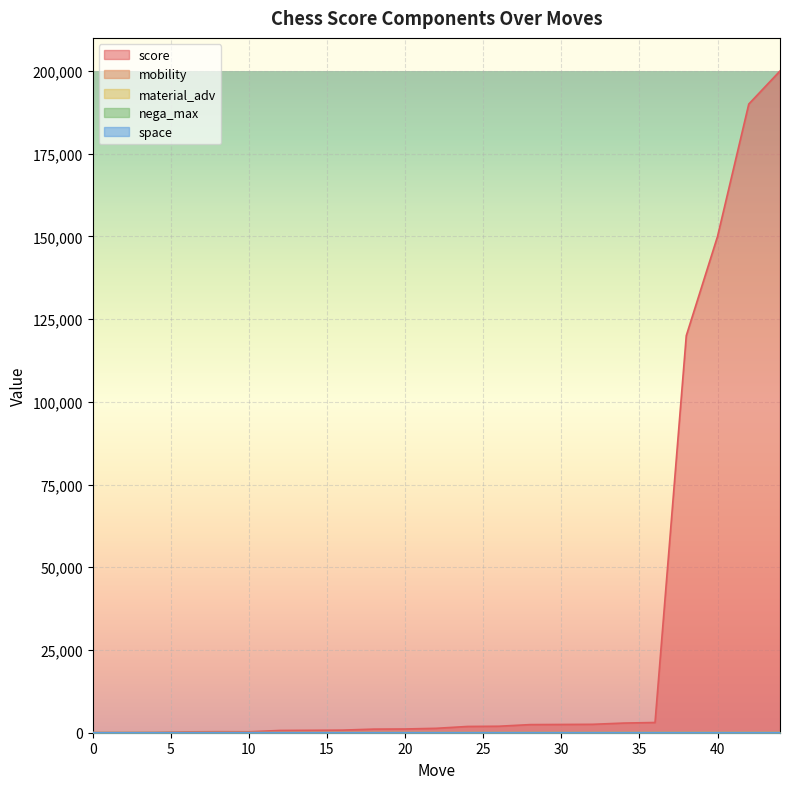

Is it true that space equals 0 at 2?

True